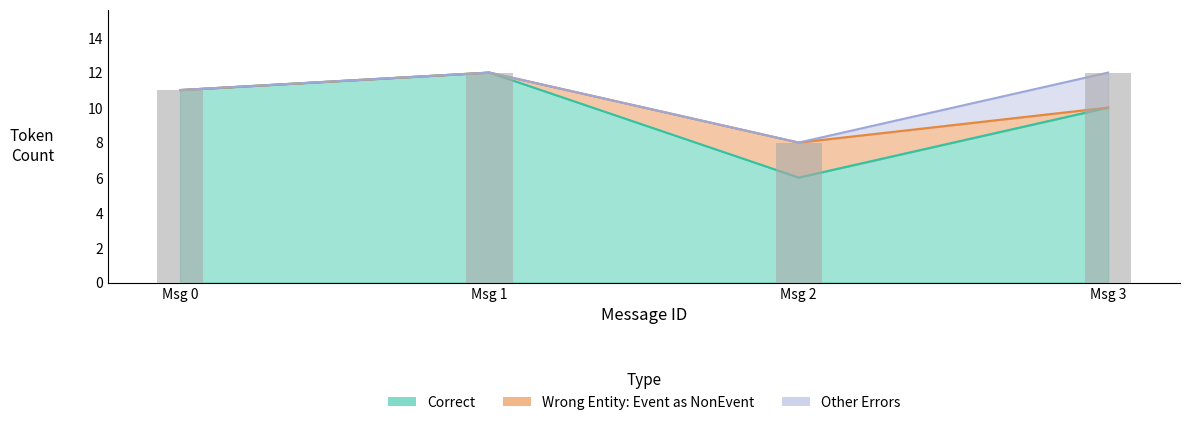

How many bars are there in each group?

3